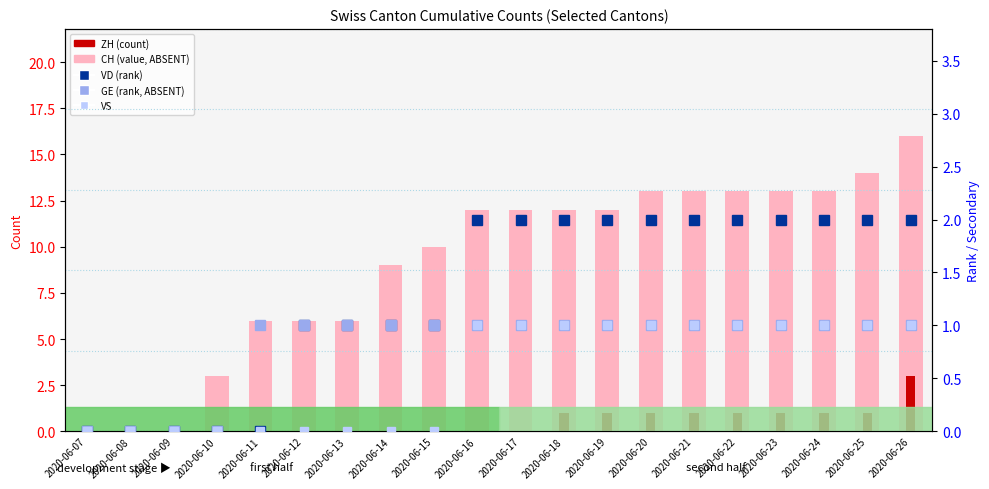

Rank the series by their maximum value, from lowest to highest.

GE, VS, VD, ZH, CH